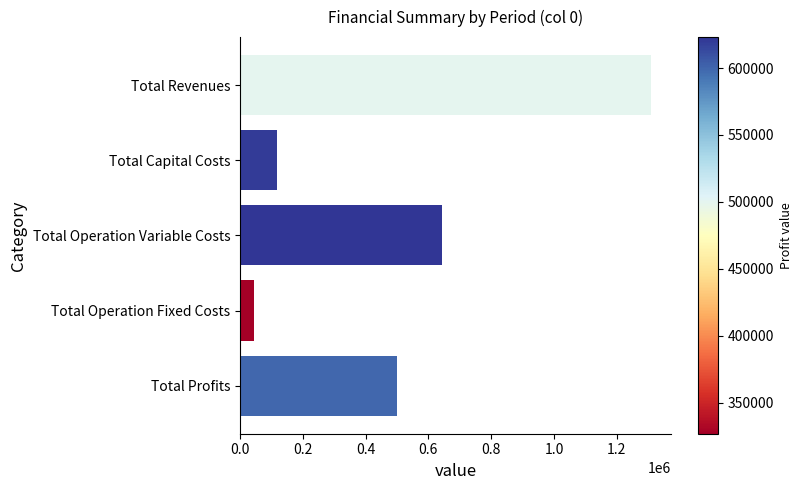

Reading top to bottom, what are all the values shown in this chart?

1307555.7	118400.0	643101.6	46069.8	499984.3